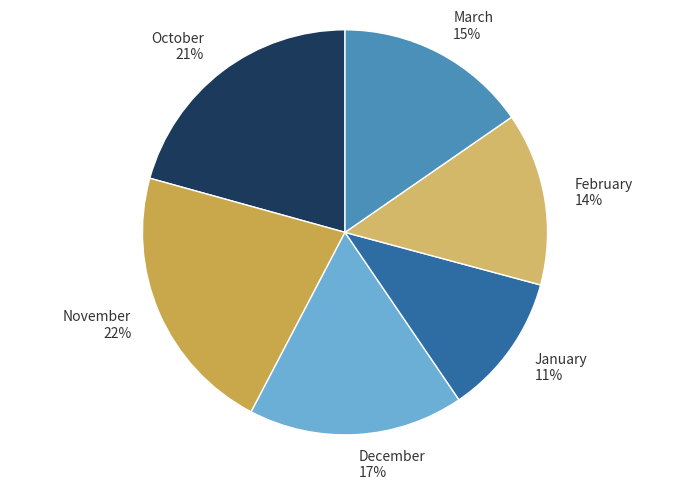

Count the number of slices in the pie.

6